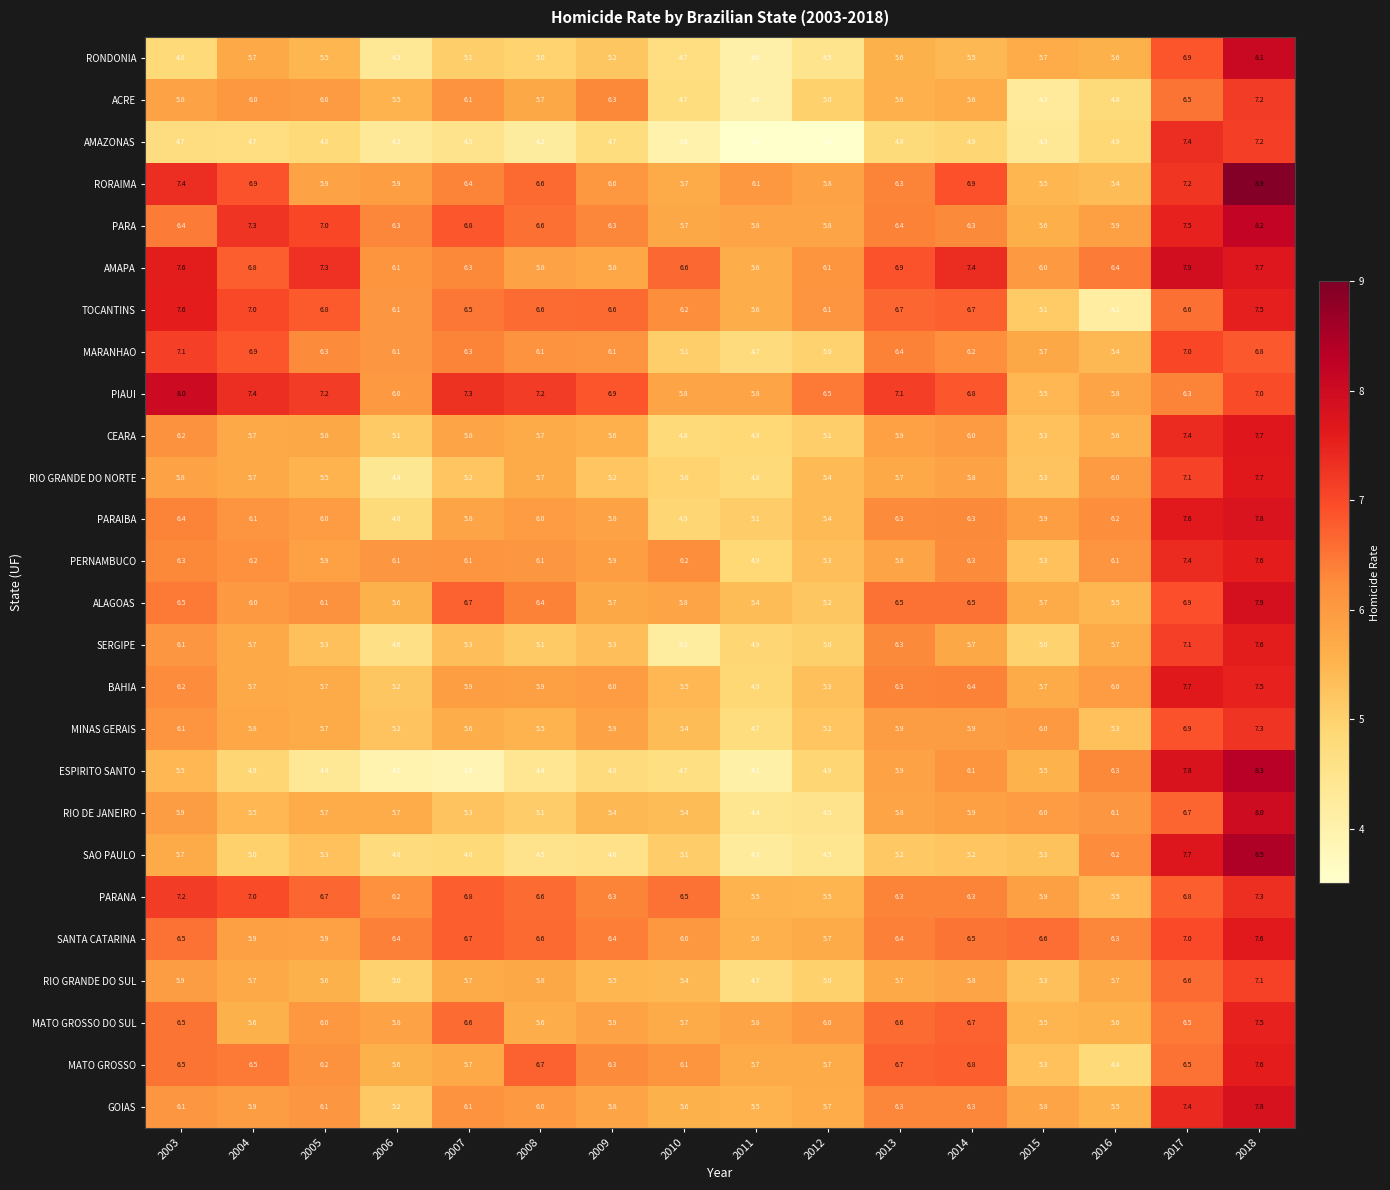

What is the sum of the ESPIRITO SANTO values at 2014 and 2003?

11.6